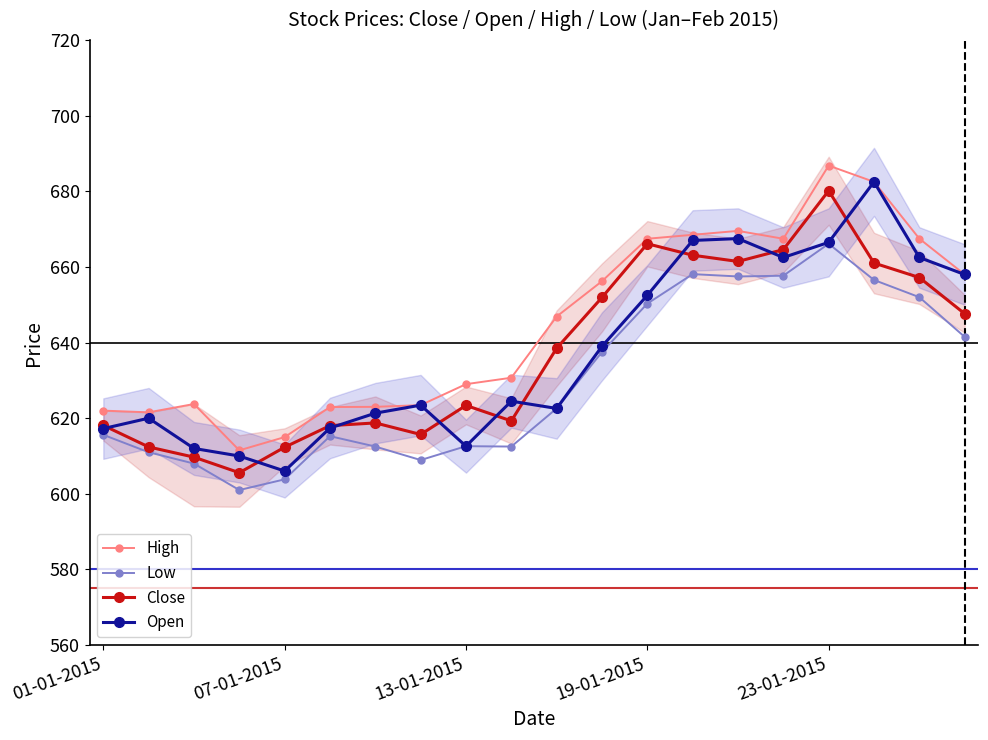

What position from the right is 01-01-2015?

20